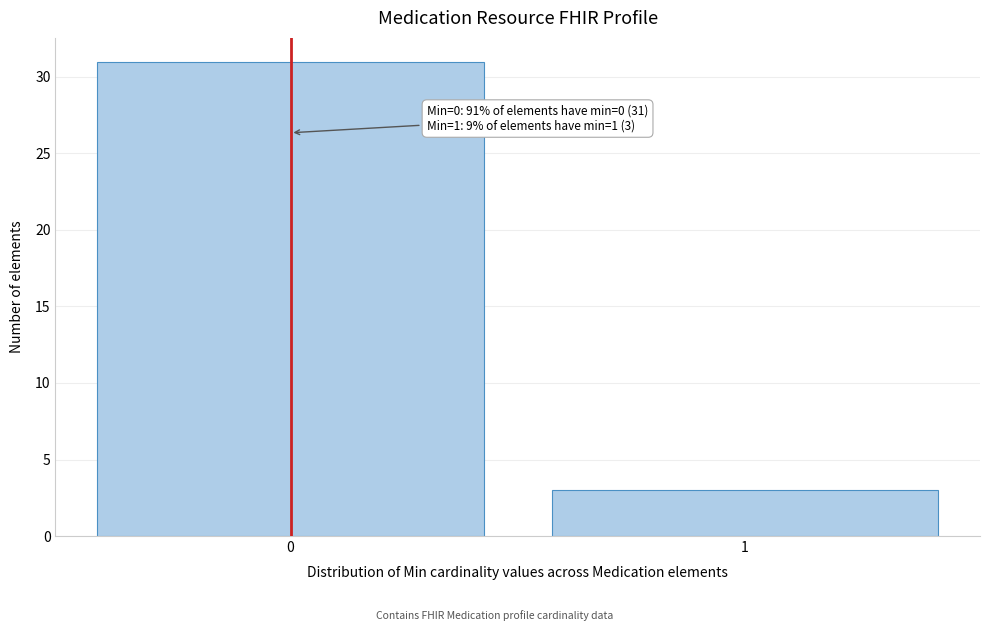

Reading left to right, list all the values displayed in this chart.

0=31	1=3